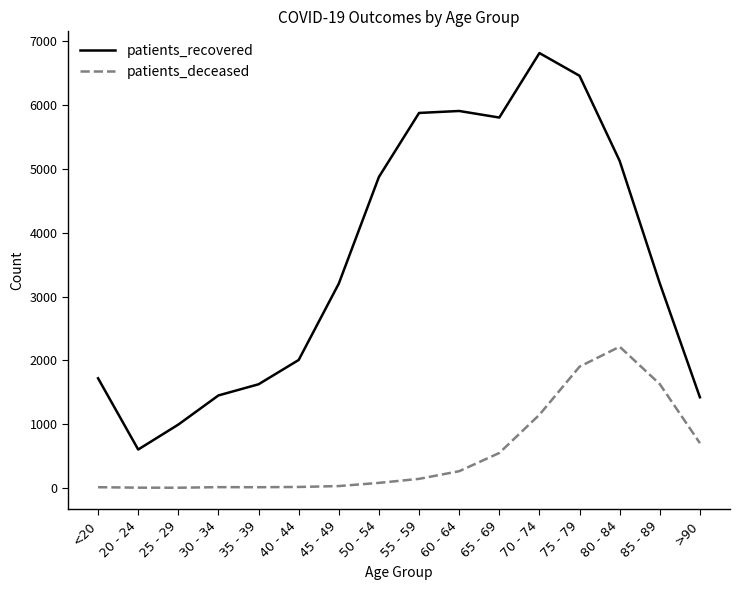

Which series has the largest total across all categories?

patients_recovered